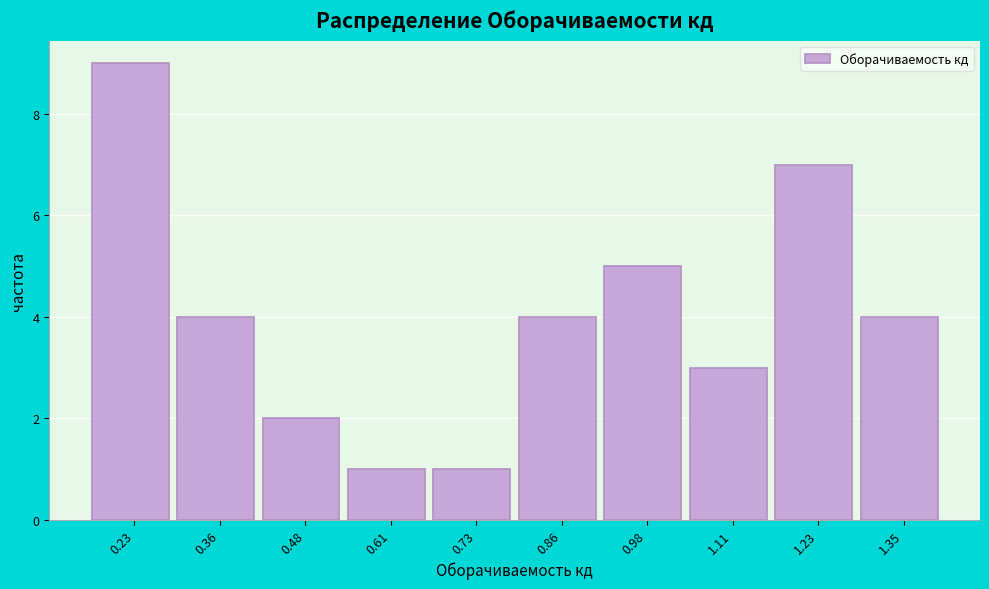

Reading right to left, list all the values displayed in this chart.

4	7	3	5	4	1	1	2	4	9